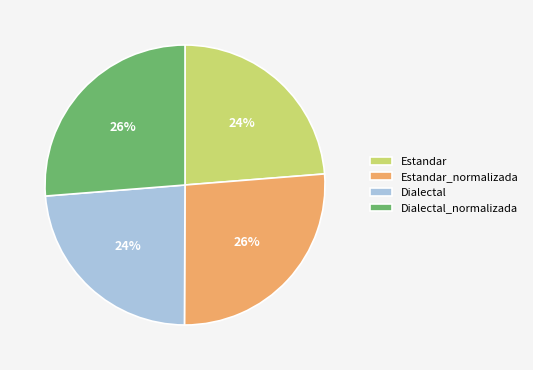

To the nearest percent, what is the average slice percentage?

25%